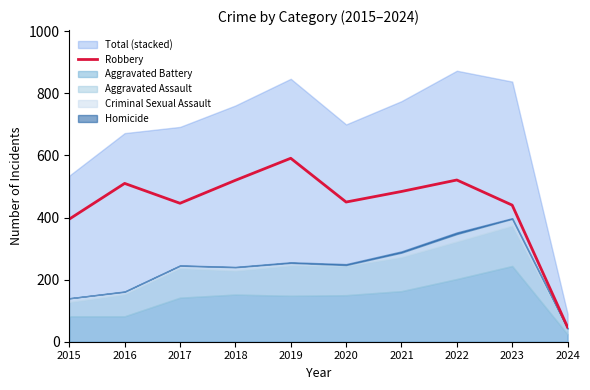

Between 2019 and 2016, which is larger?

2019